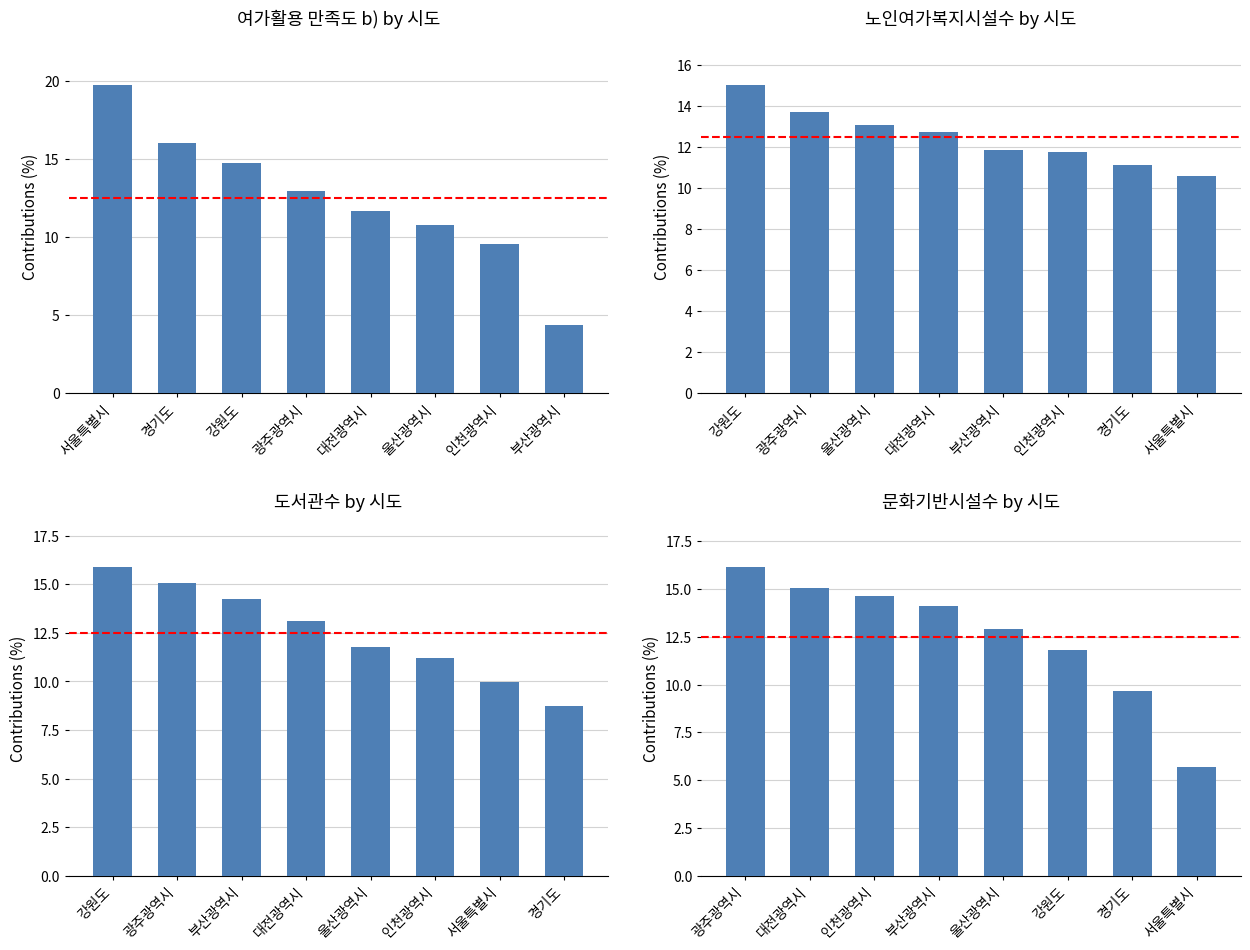

What are all the series names shown in the legend?

여가활용 만족도 b), 노인여가복지시설수, 도서관수, 문화기반시설수